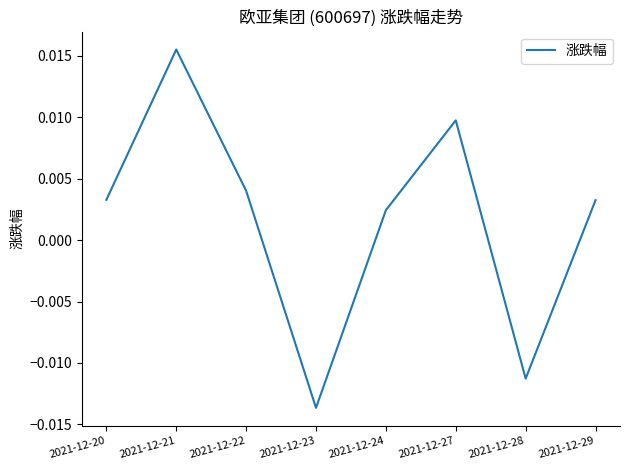

At which category does the chart reach its peak across all series?

2021-12-21